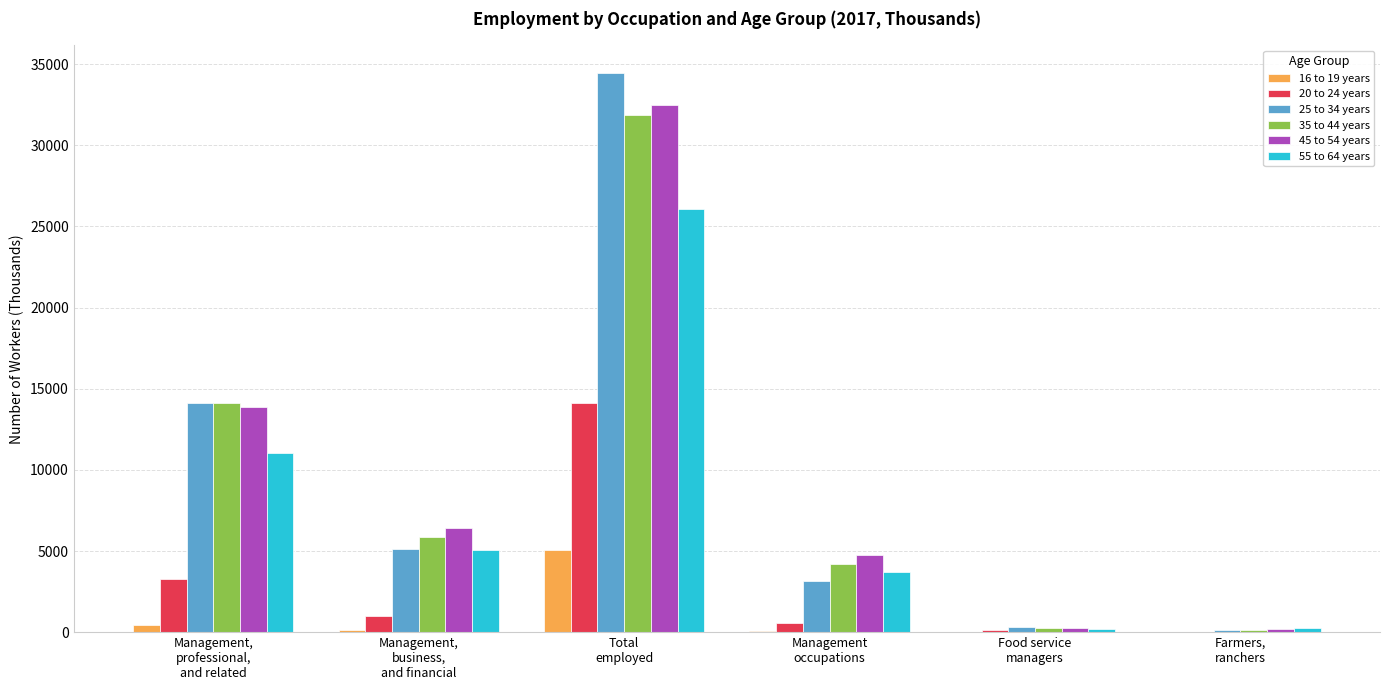

At which category is the sum across all series the highest?

Total
employed